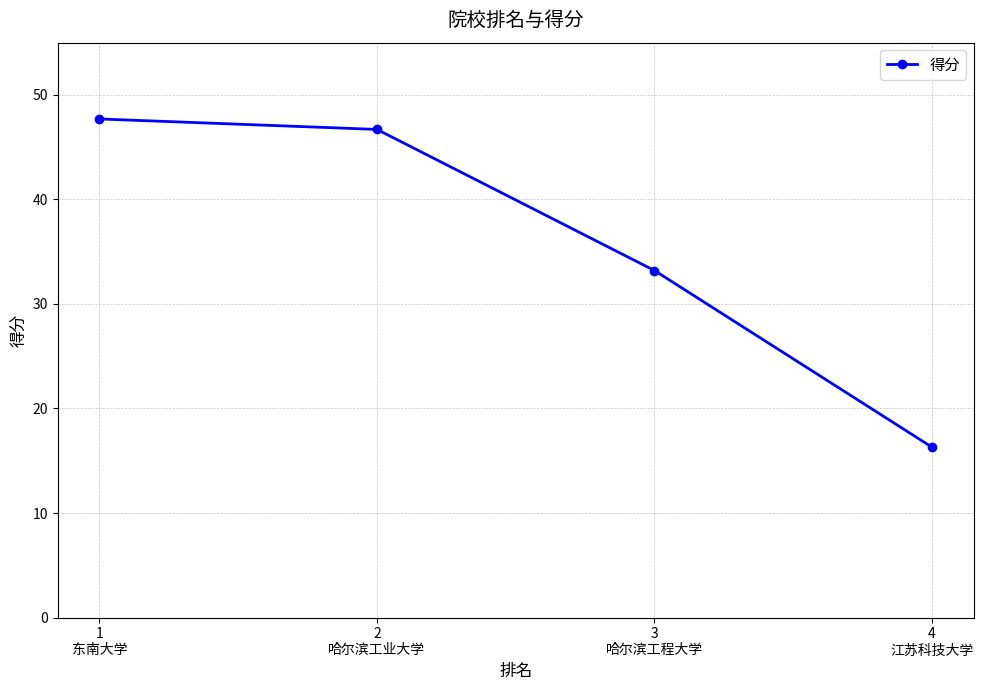

Reading left to right, what are all the values shown in this chart?

47.7	46.7	33.2	16.3